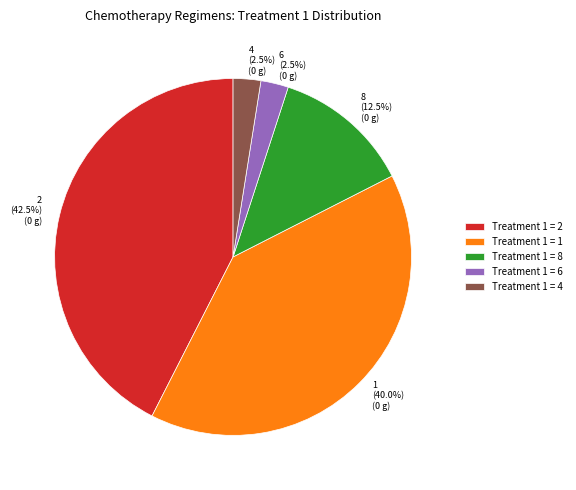

Is there a majority slice in this chart?

No